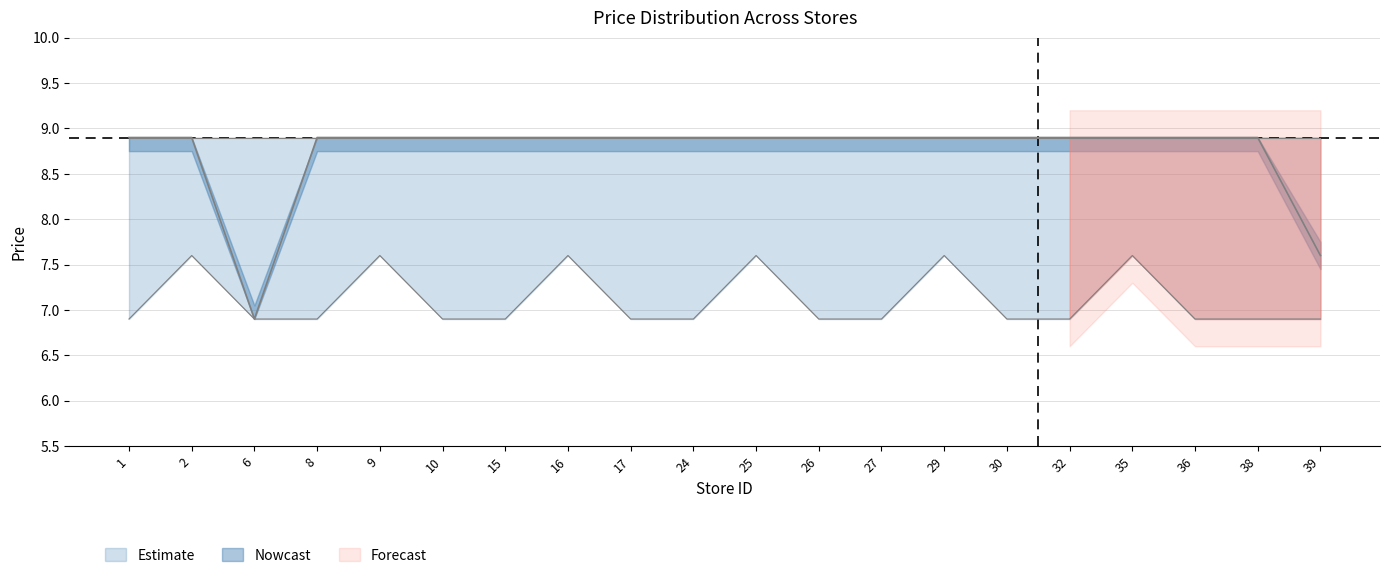

What is the value of the avg_price point at the 16th from the left?

8.9